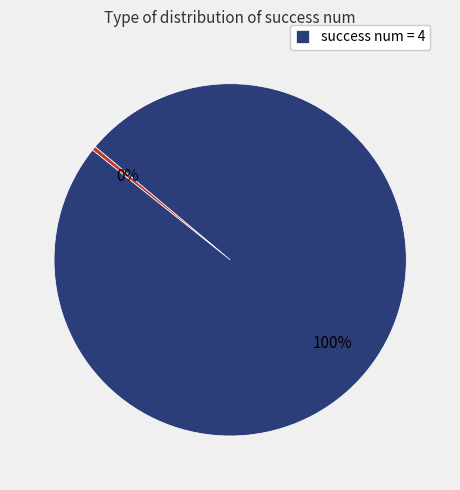

Is there a majority slice in this chart?

Yes